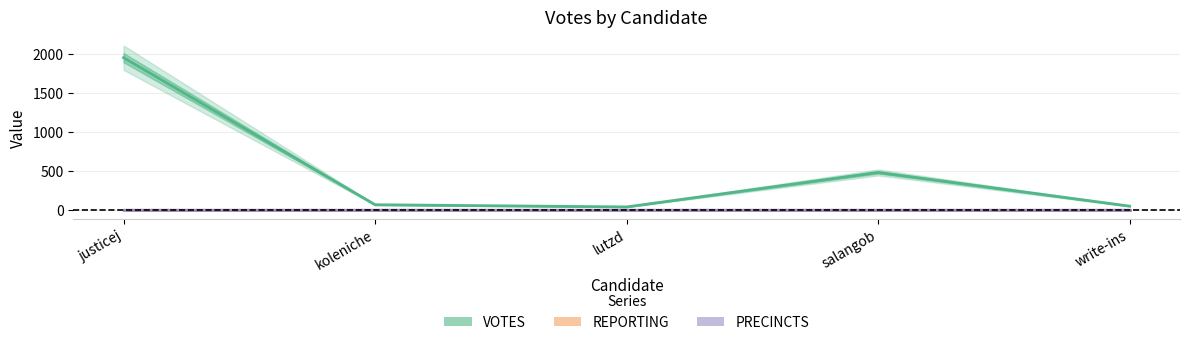

Does the chart have visible grid lines?

Yes